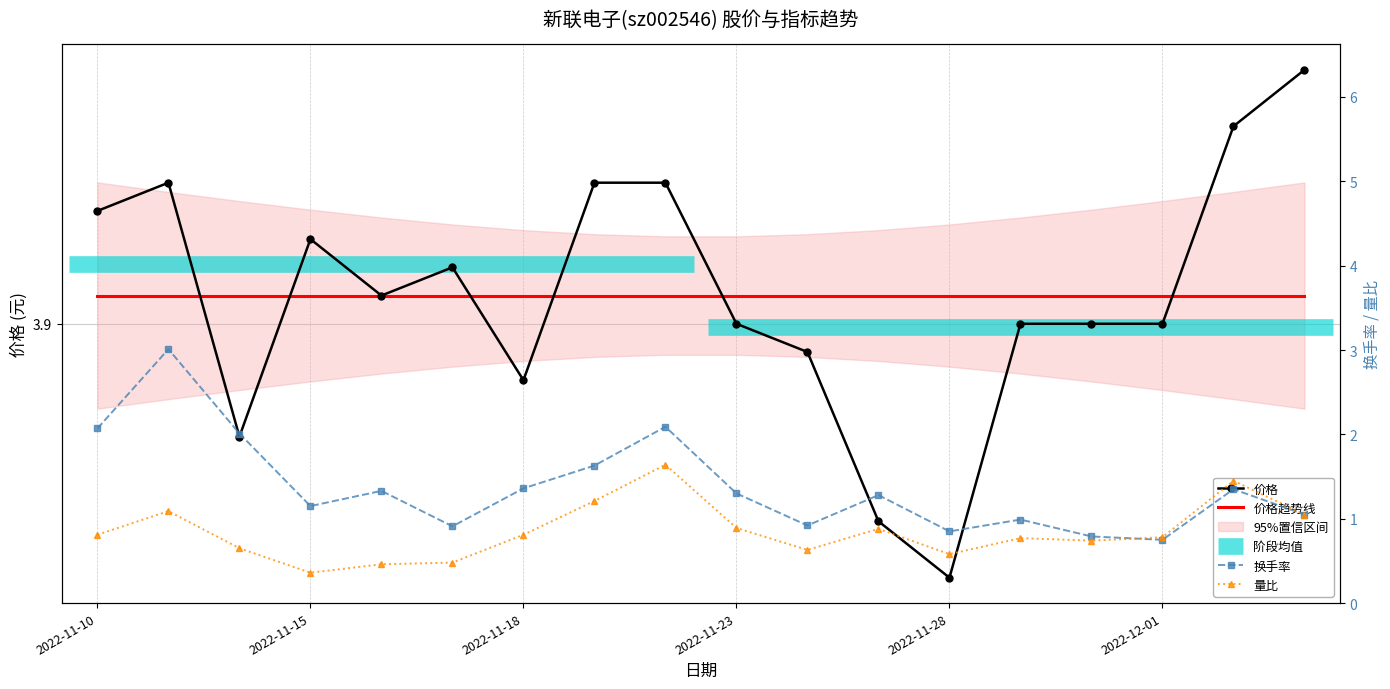

True or false: 换手率 and 价格 cross at least once.

False